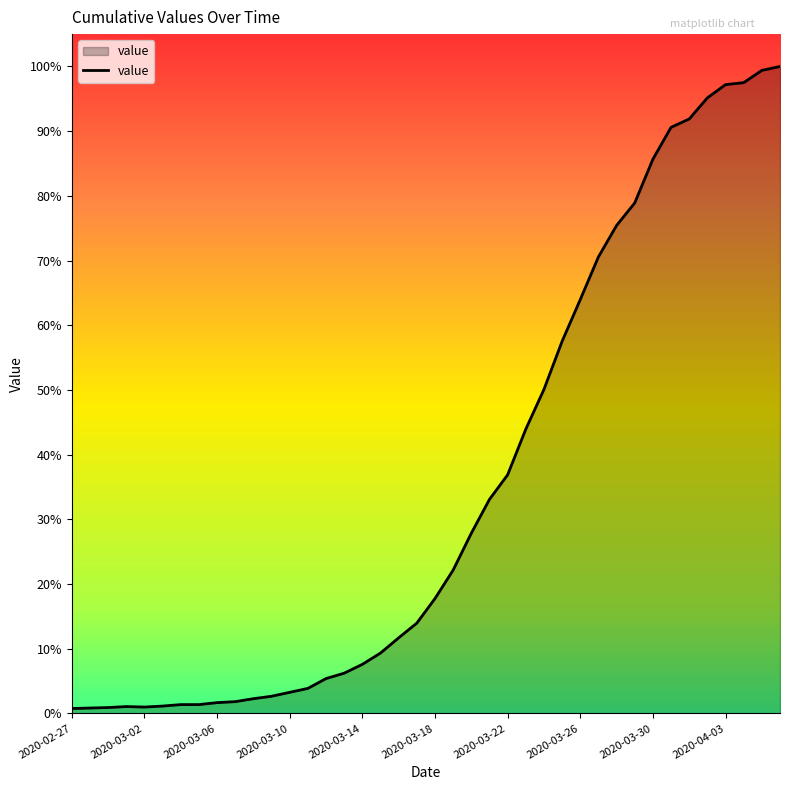

Does the chart display data point markers on the line(s)?

No